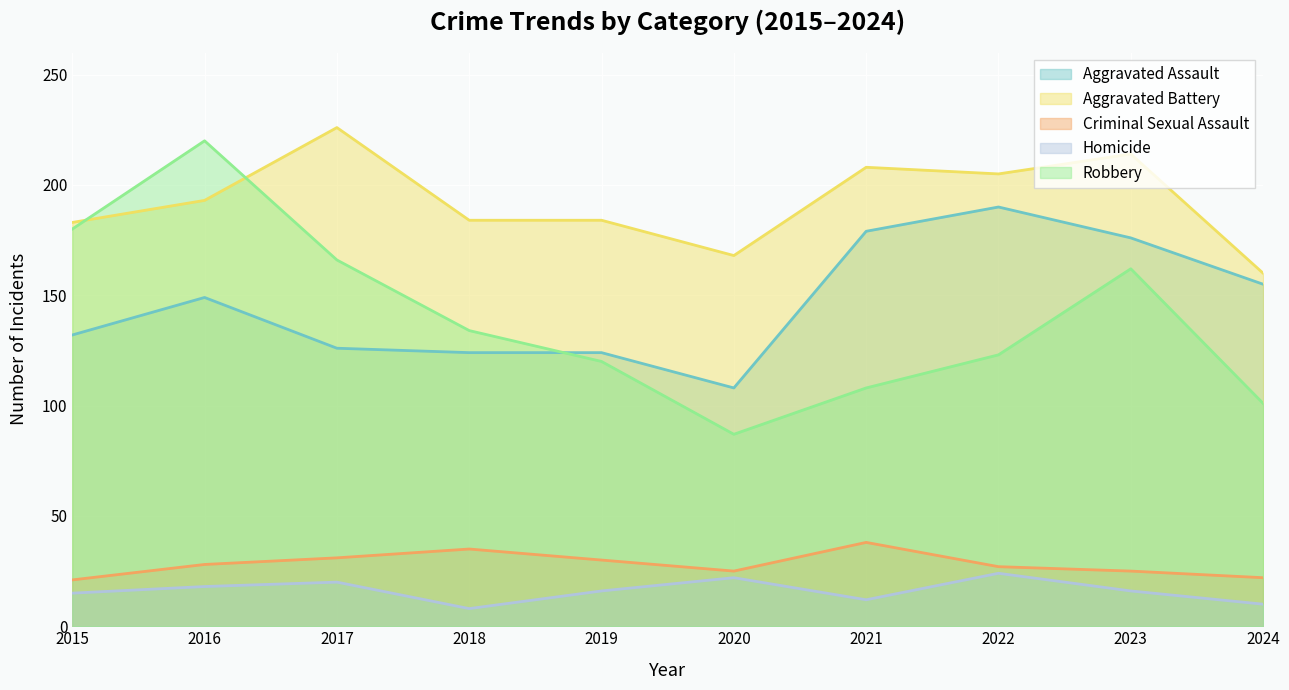

Does the chart display data point markers on the line(s)?

No